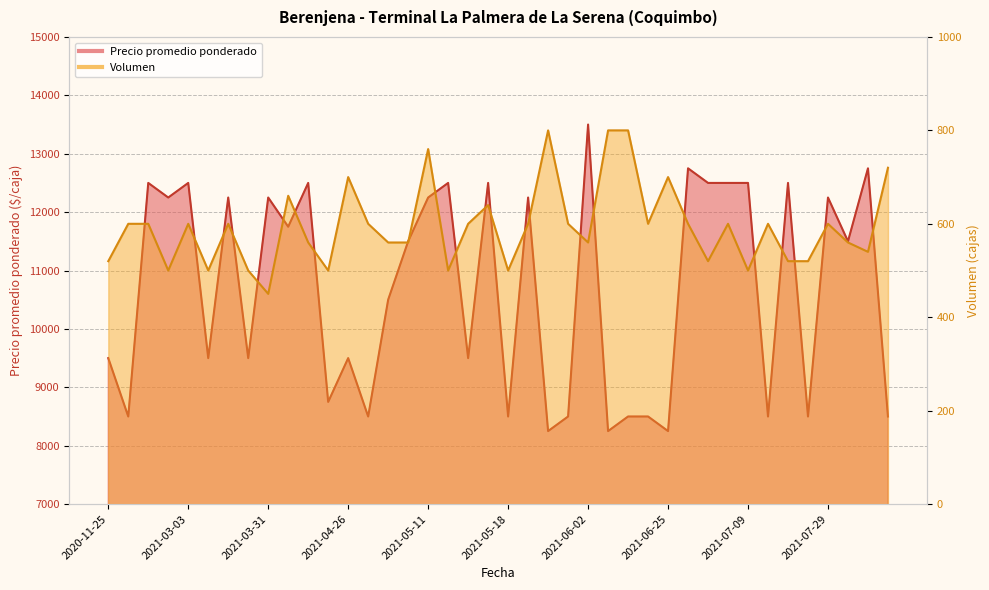

At 2021-03-10, list the series in order from smallest to largest.

Volumen, Precio promedio ponderado